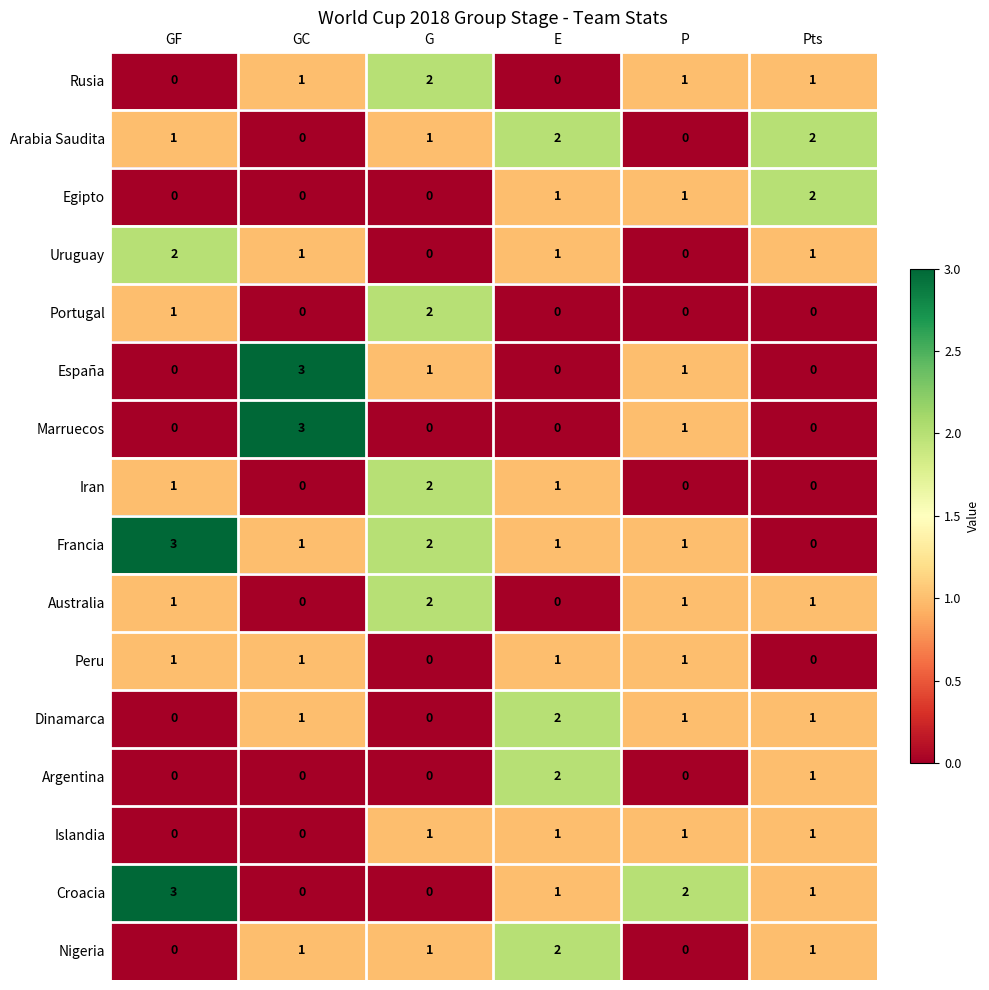

Between GC and G, which series saw the biggest shift?

Marruecos